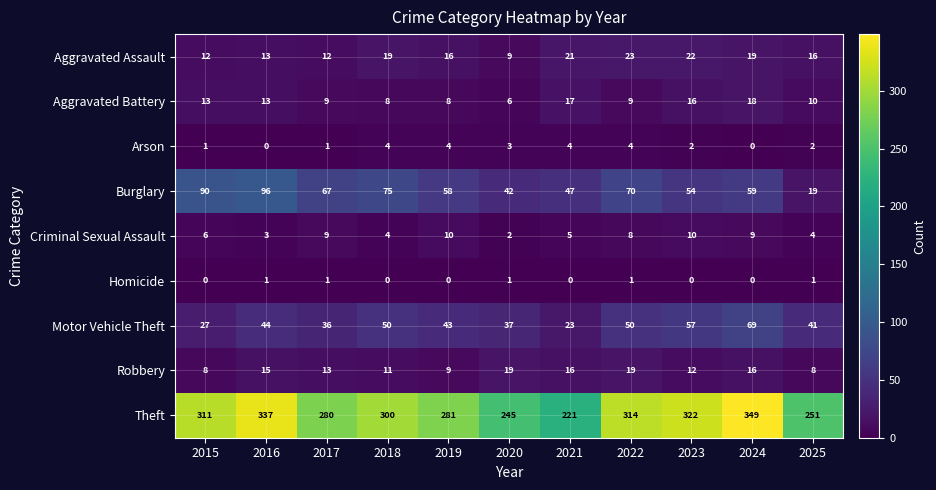

What is the maximum value shown in the chart?

349